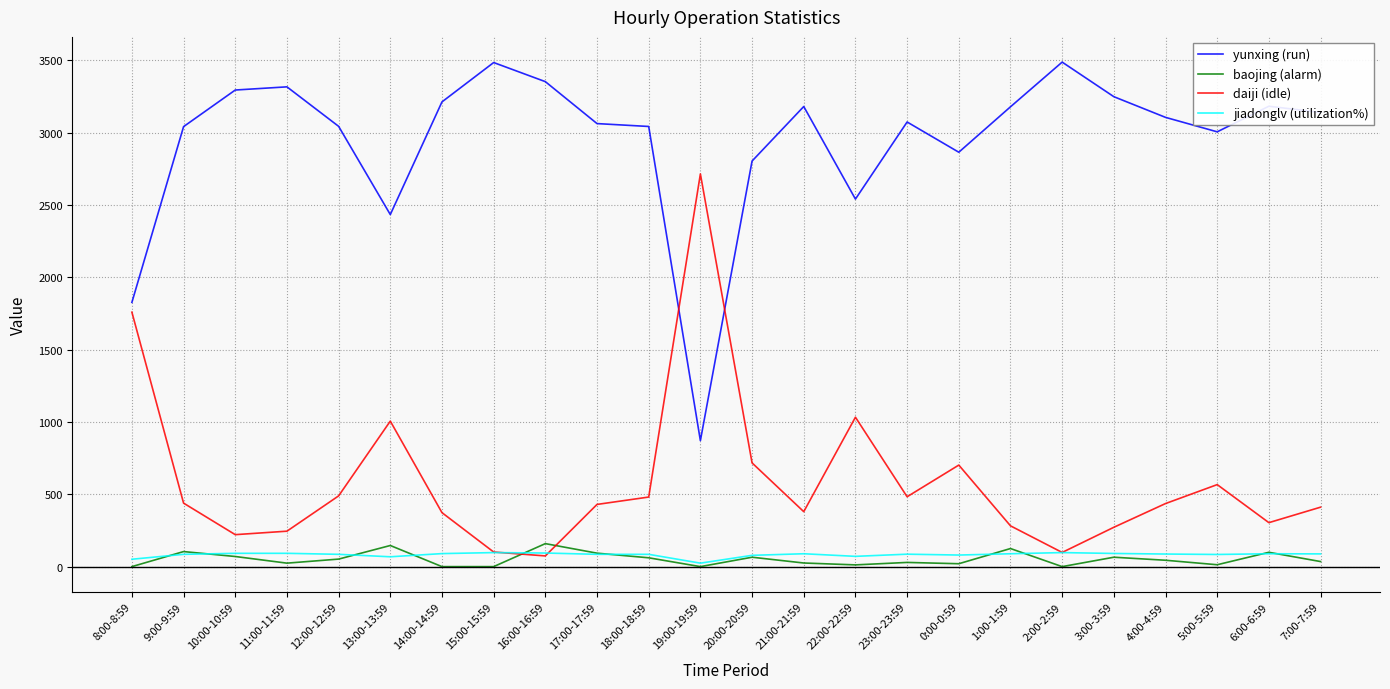

What is the greatest value displayed?

3488